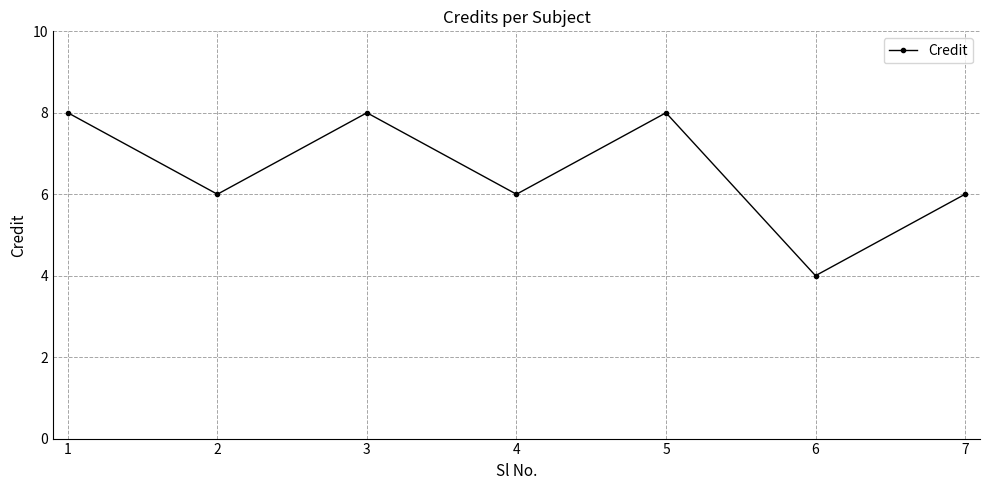

At which category does the data reach its first local peak?

3